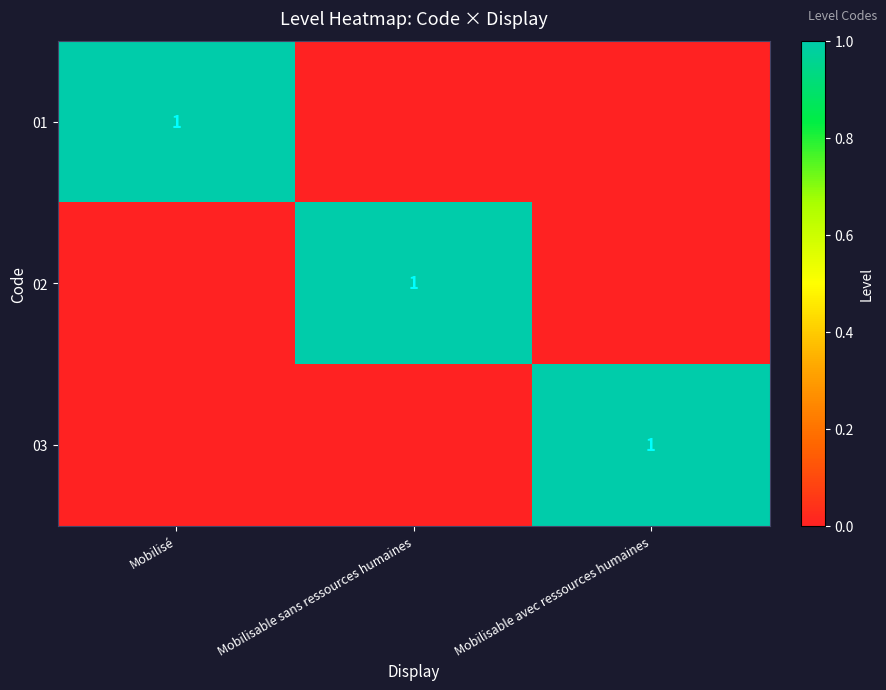

True or false: 01 has a value of 1 at Mobilisé.

True